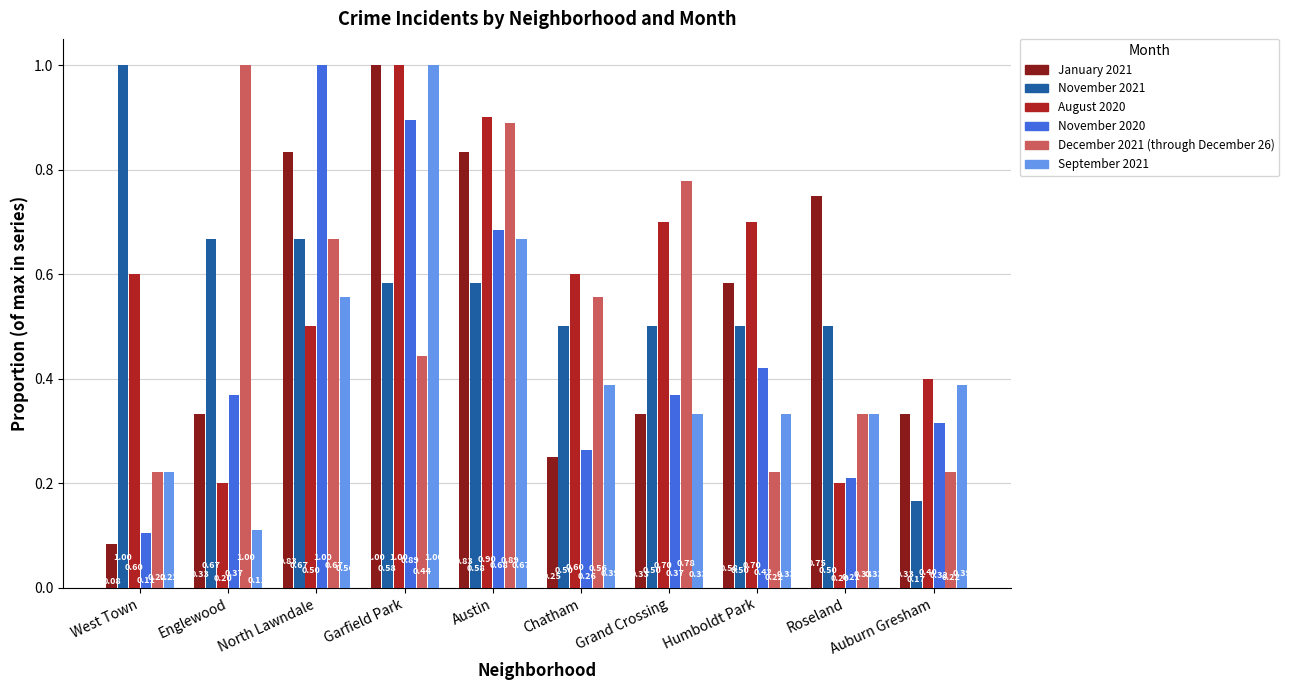

How many bars are there in each group?

6